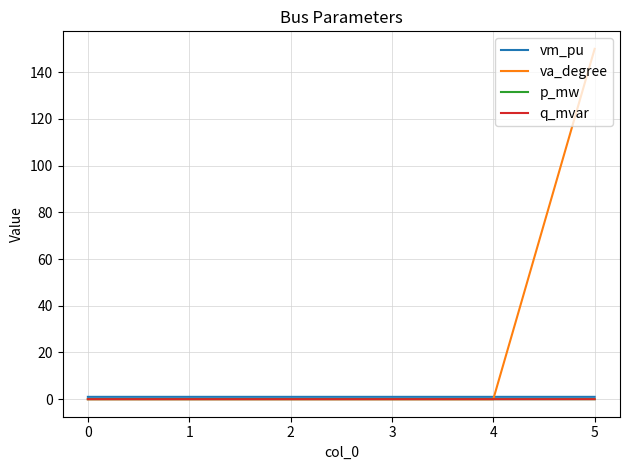

At which category is the sum across all series the highest?

5